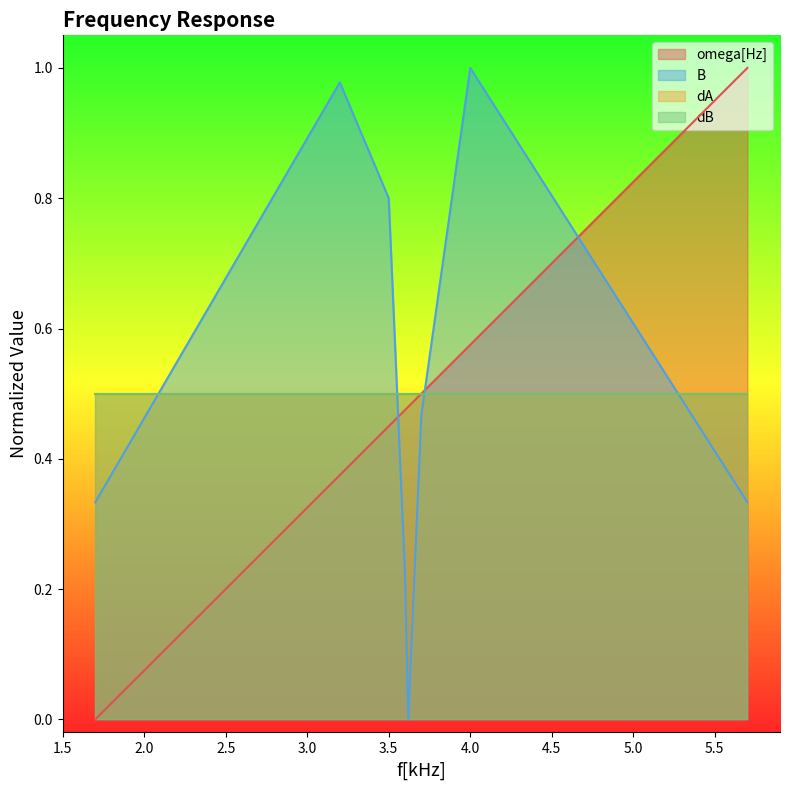

The value of omega[Hz] at 3.62 is 0.5. True or false?

True